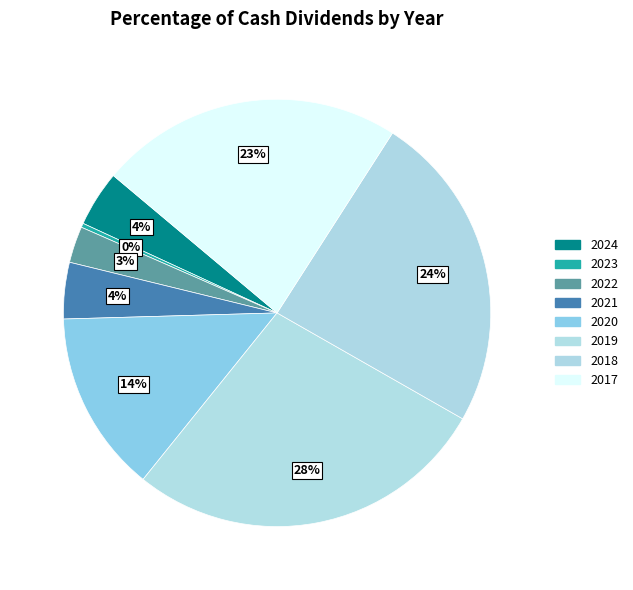

What is the largest slice in the pie chart?

2019